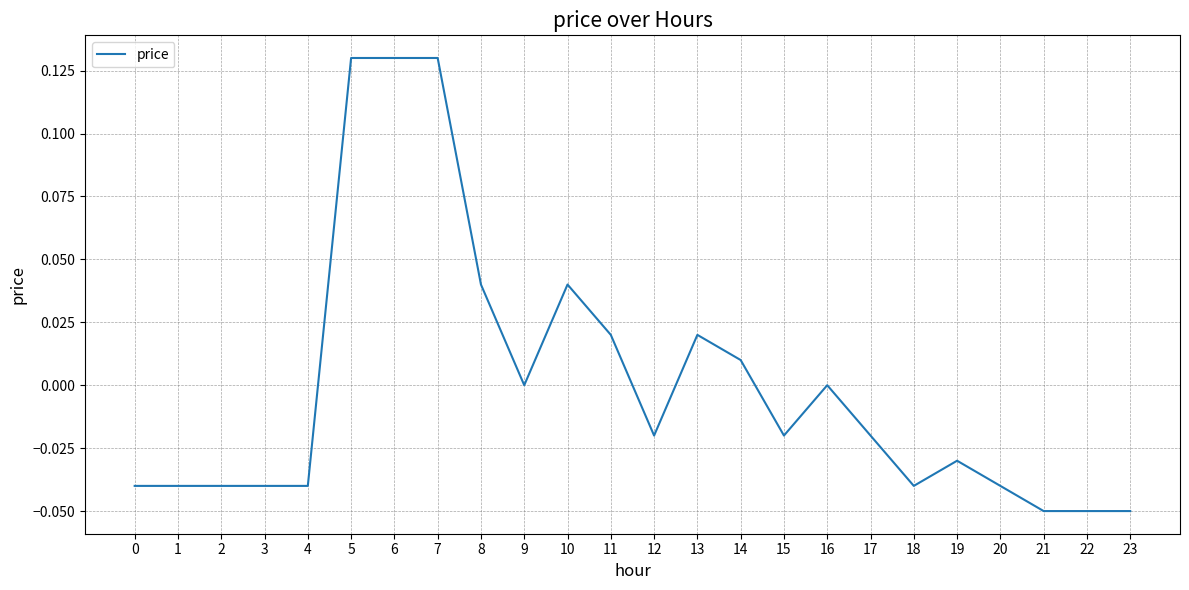

Is it true that the value at 8 is 0.1?

False